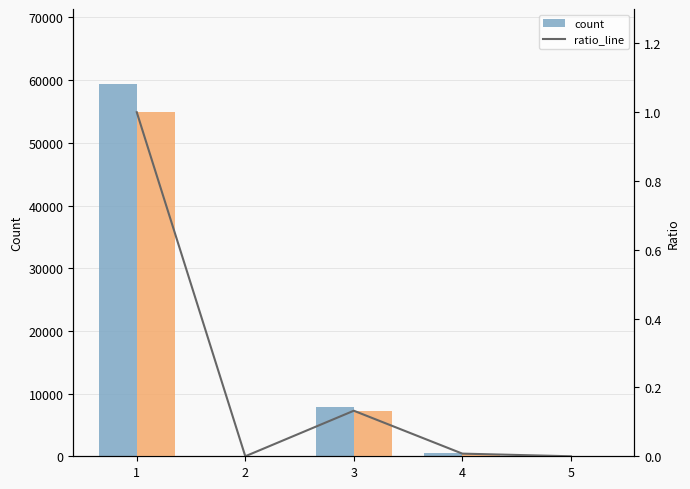

Is the value of count at 2 greater than the value of ratio_line at 1?

No